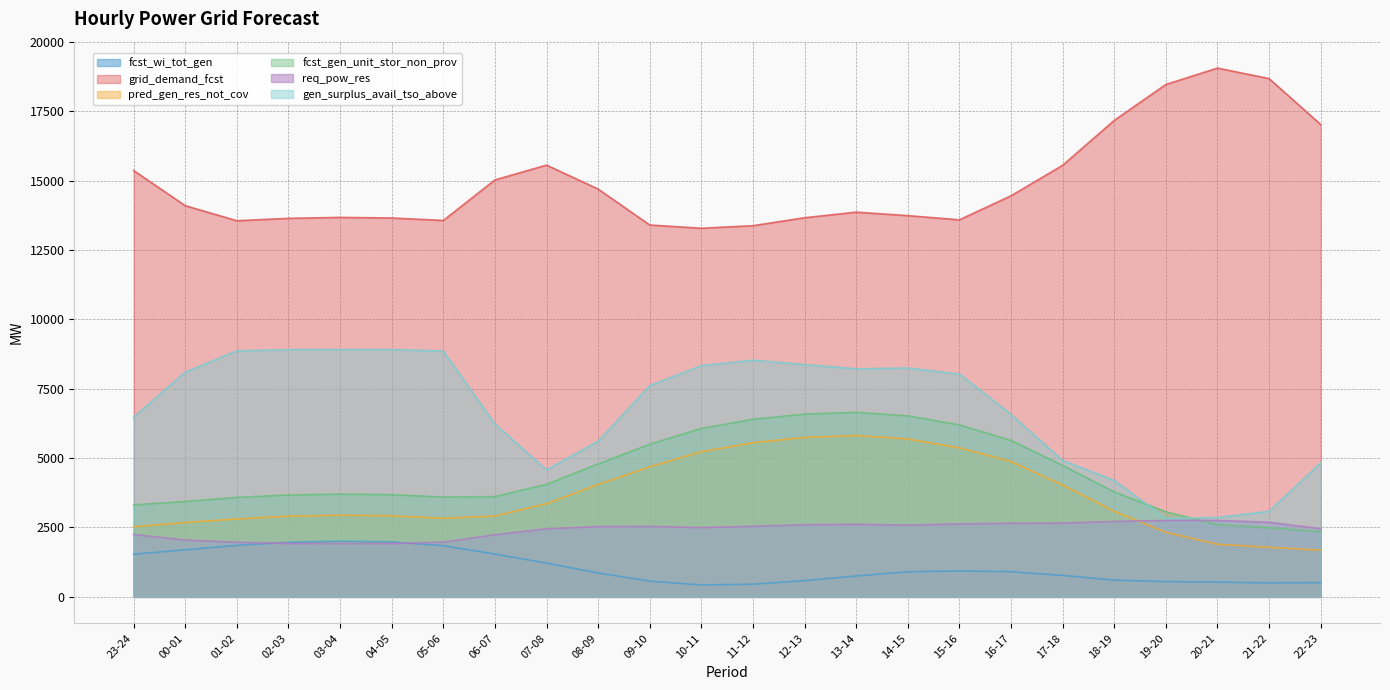

The value of gen_surplus_avail_tso_above at 05-06 is 3600. True or false?

False